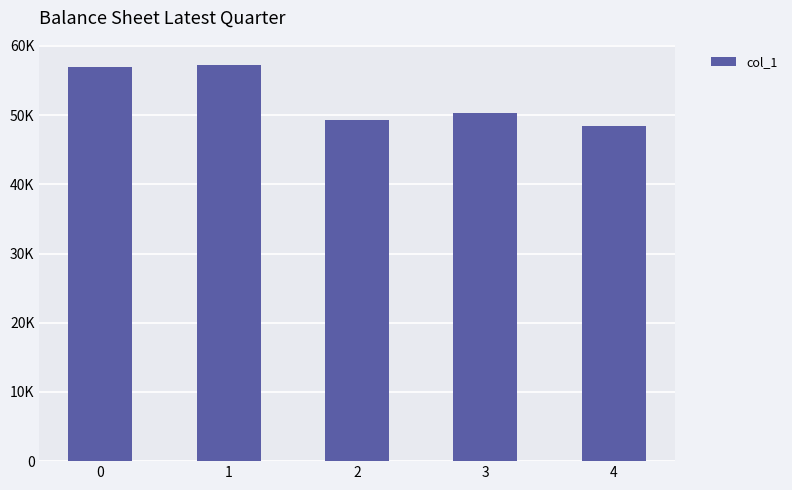

Rank the categories by value from highest to lowest.

1, 0, 3, 2, 4